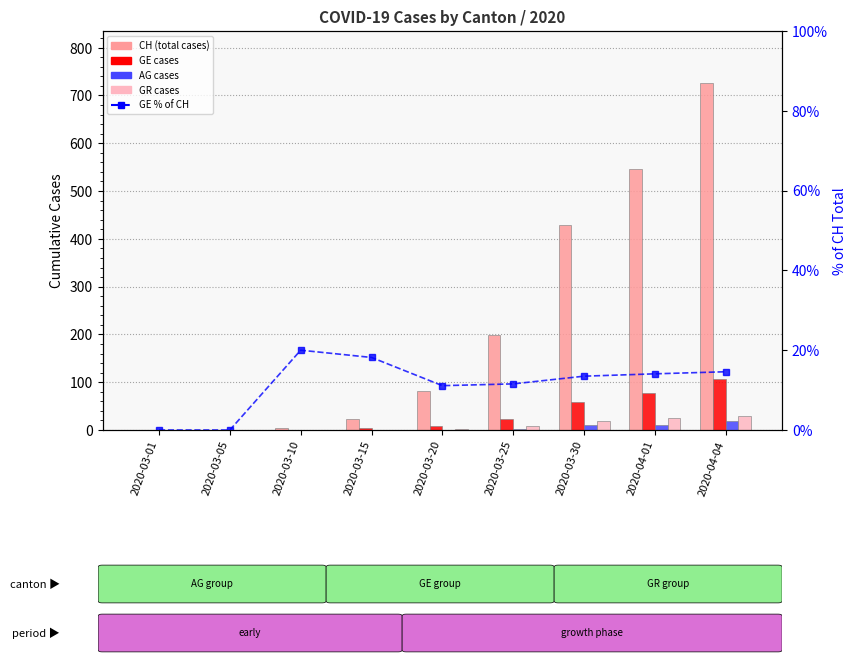

At which category is the sum across all series the highest?

2020-04-04